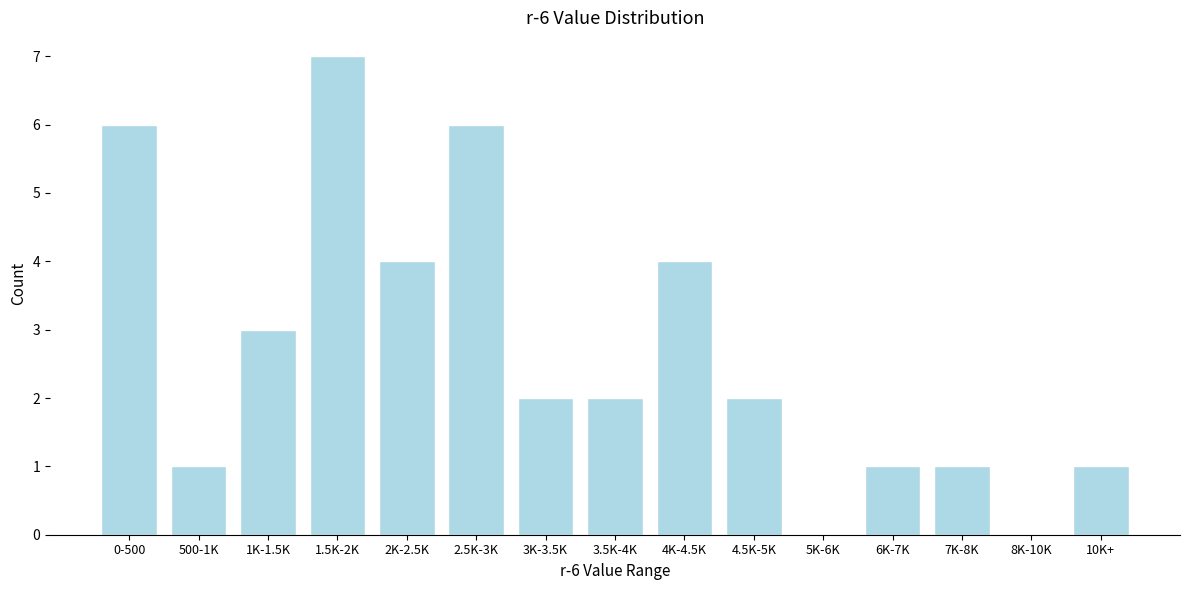

Reading left to right, what are all the values shown in this chart?

0-500=6	500-1K=1	1K-1.5K=3	1.5K-2K=7	2K-2.5K=4	2.5K-3K=6	3K-3.5K=2	3.5K-4K=2	4K-4.5K=4	4.5K-5K=2	5K-6K=0	6K-7K=1	7K-8K=1	8K-10K=0	10K+=1